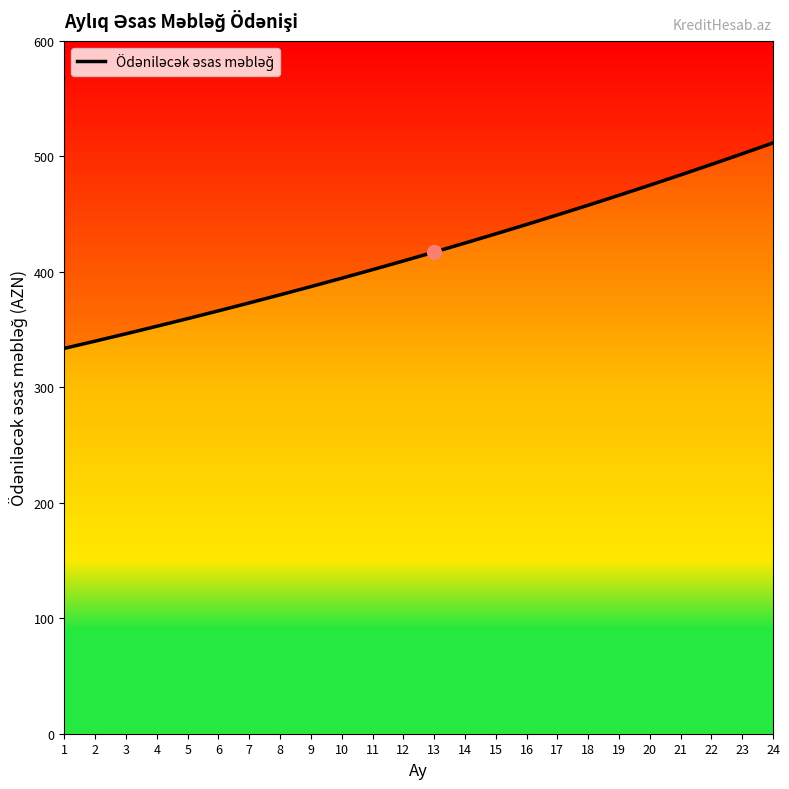

Reading right to left, transcribe all the data shown in this chart.

511.7	502.2	493.0	483.9	475.0	466.3	457.7	449.3	441.0	432.9	424.9	417.1	409.4	401.9	394.5	387.2	380.1	373.1	366.2	359.5	352.9	346.4	340.0	333.8